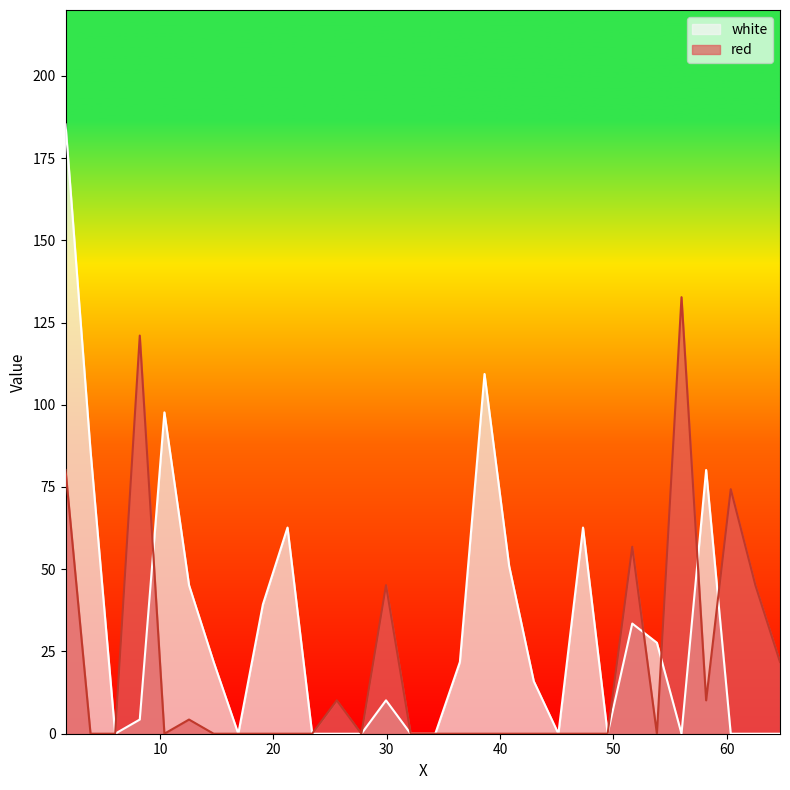

What is the difference between the red values at 8.2065 and 23.42?

121.0